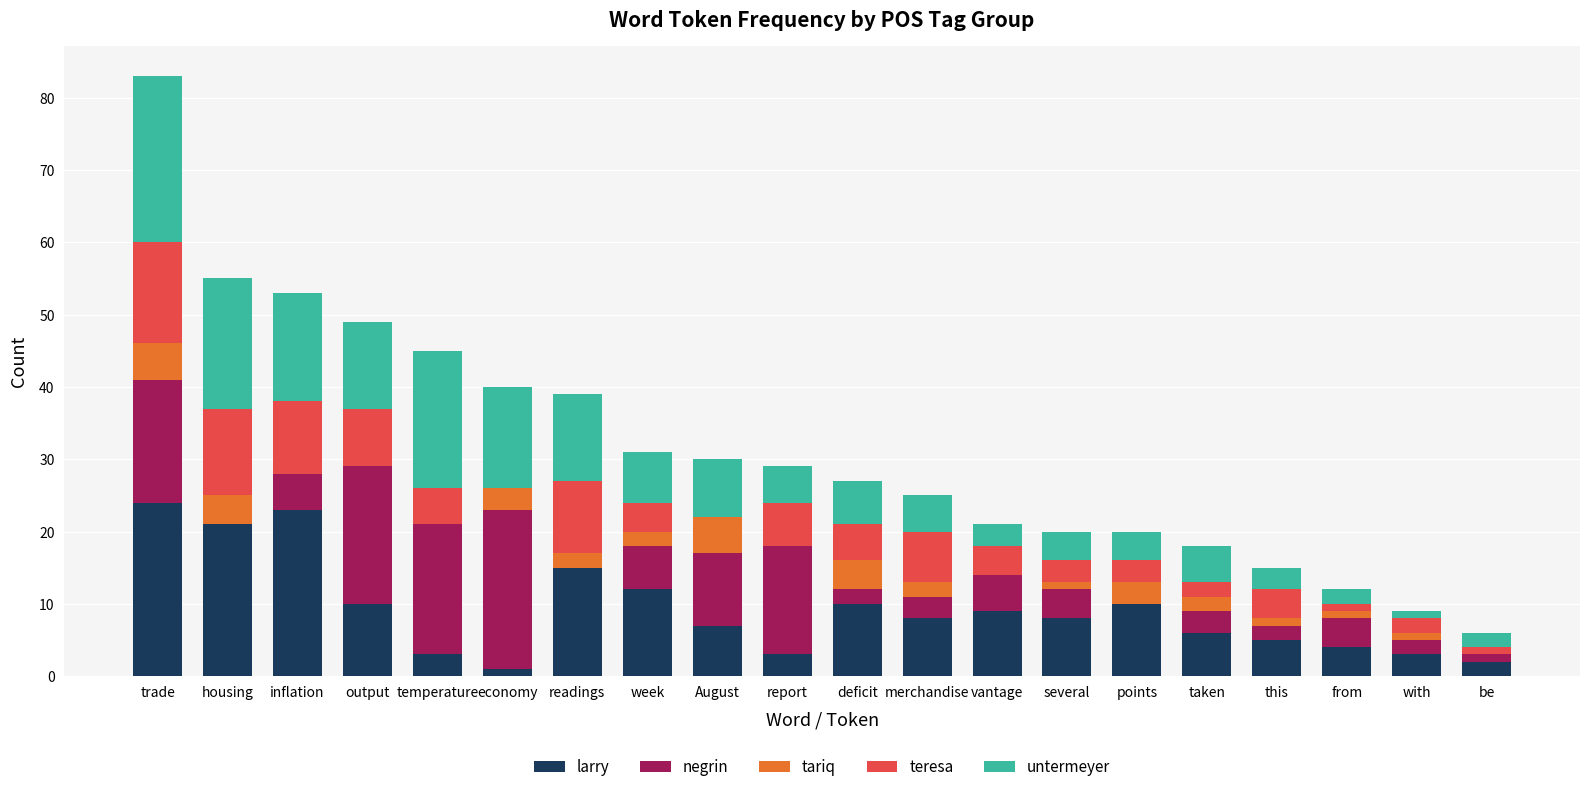

At which category is the sum across all series the highest?

trade